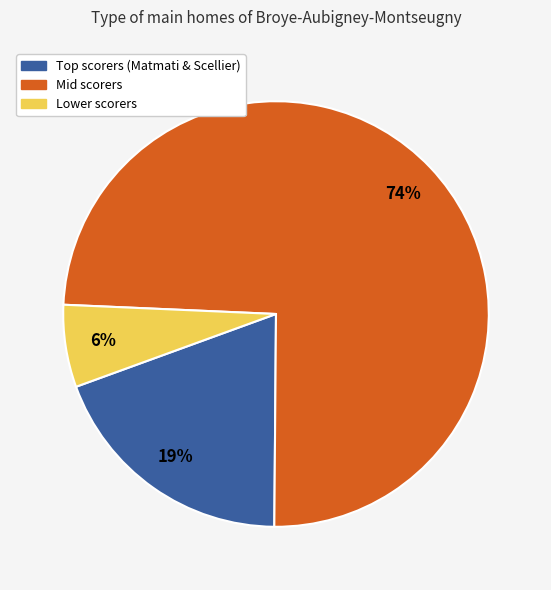

To the nearest percent, what is the average slice percentage?

33%